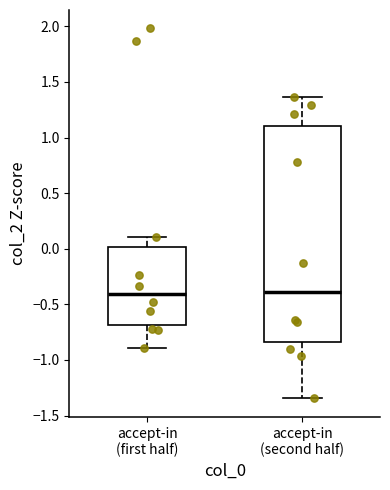

Comparing the boxes themselves (not the whiskers), which one is the tallest?

accept-in (second half)